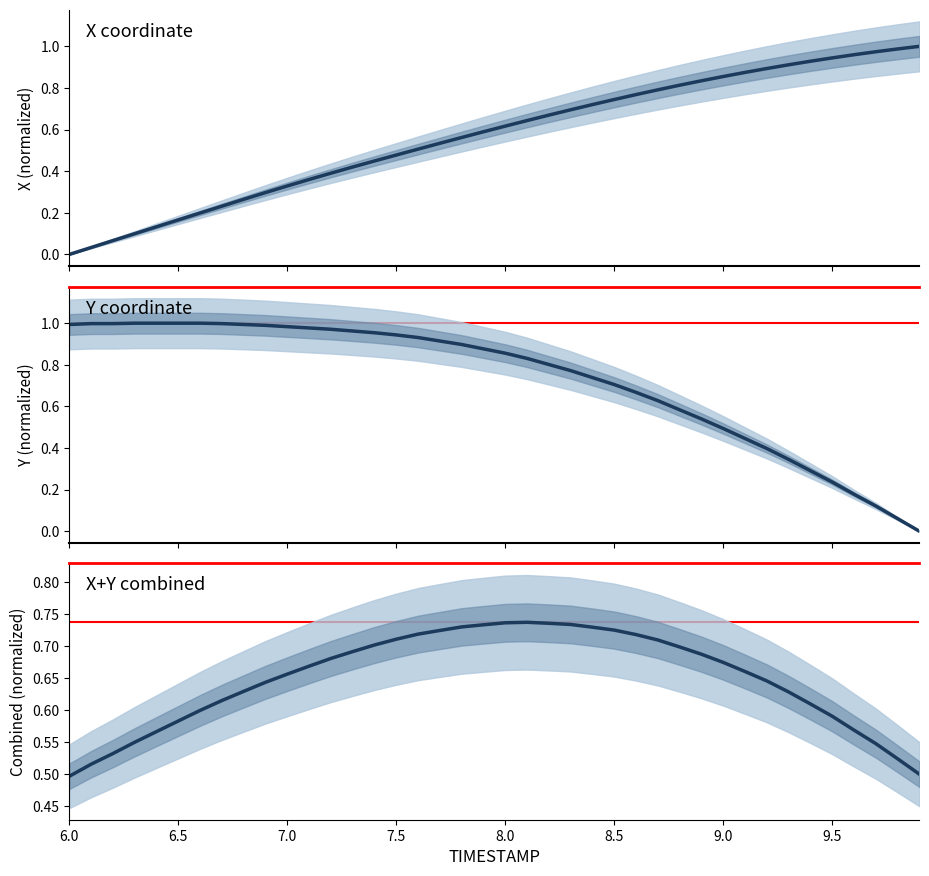

At how many categories does at least one series exceed 0?

40